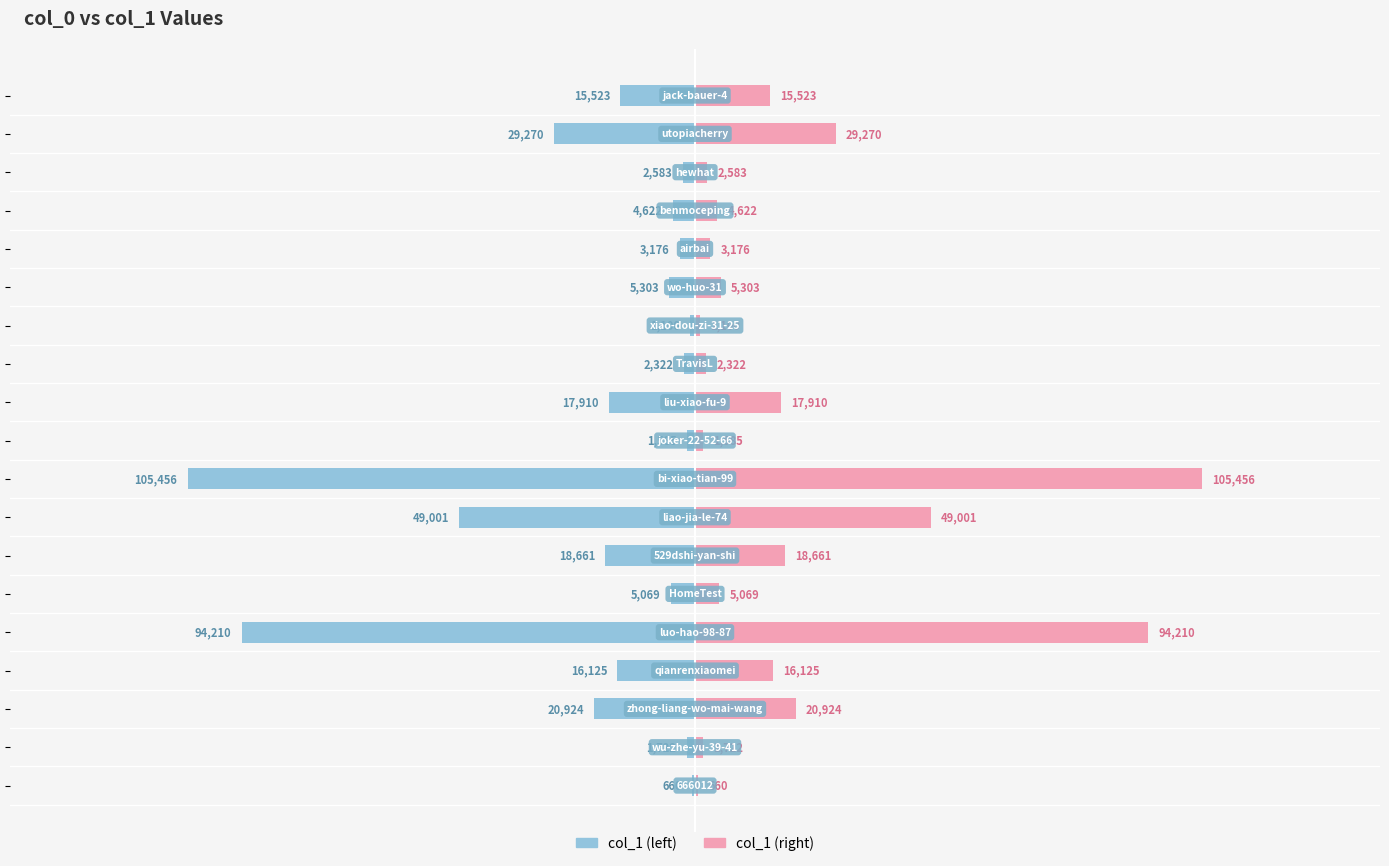

At which label is the value closest to 53058?

liao-jia-le-74